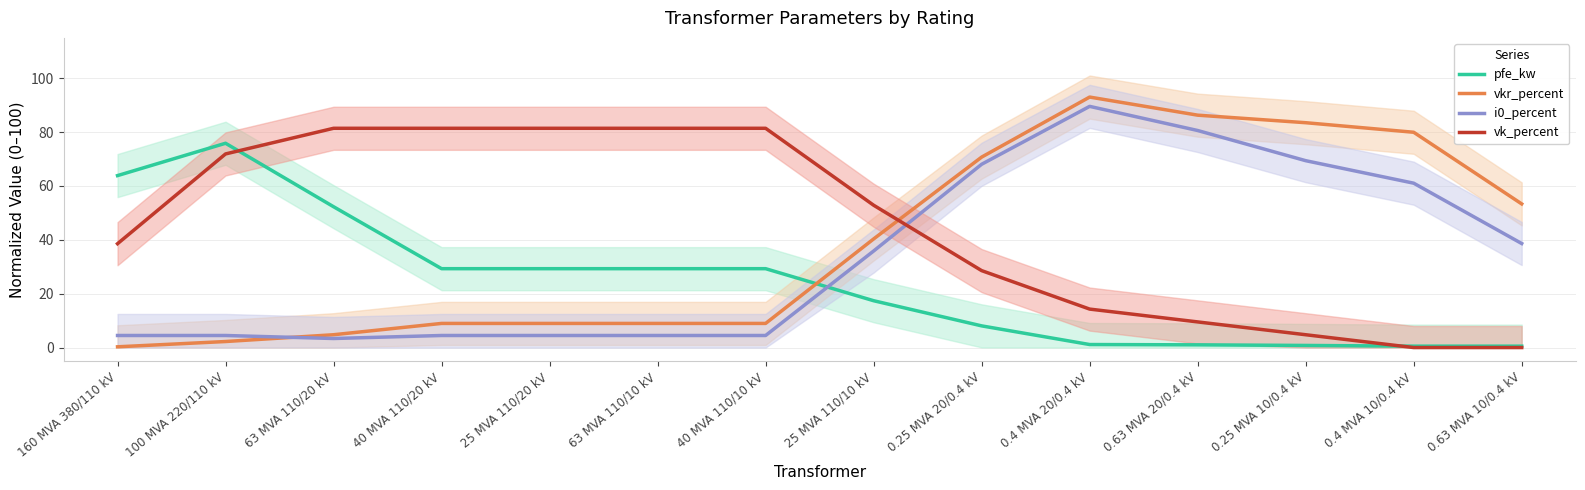

What is the label of the 9th point from the right?

63 MVA 110/10 kV